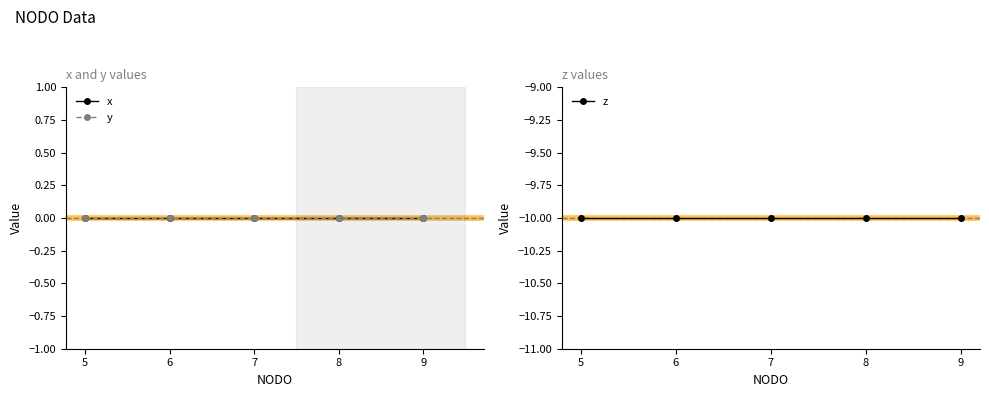

Between 5 and 9, which series saw the biggest shift?

x